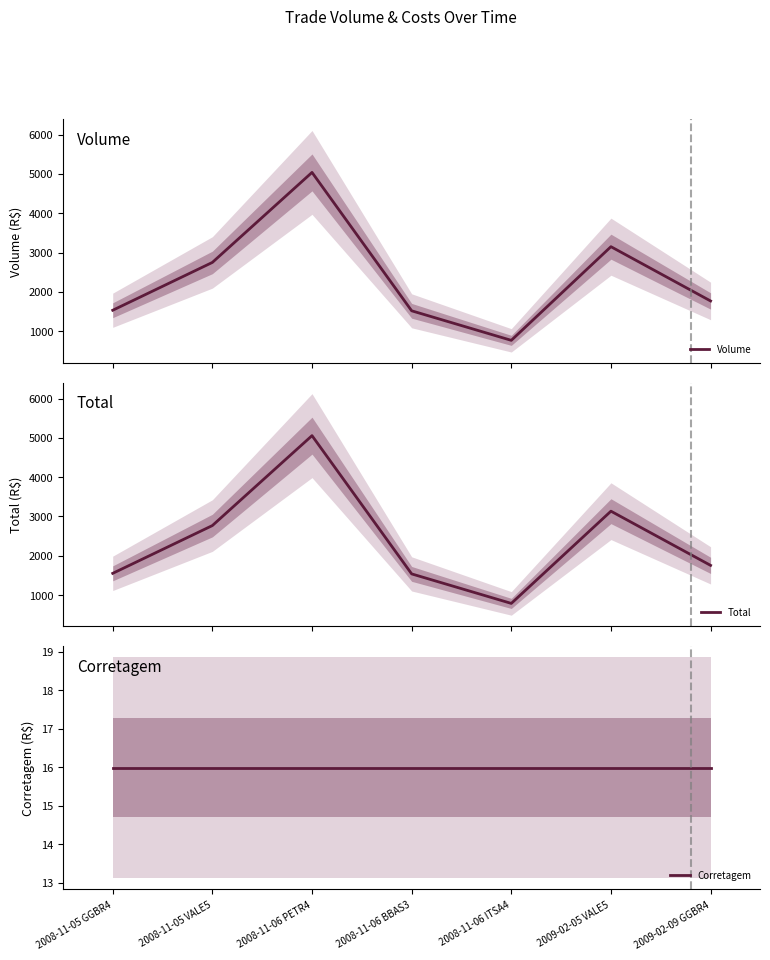

What are all the series names shown in the legend?

Volume, Total, Corretagem